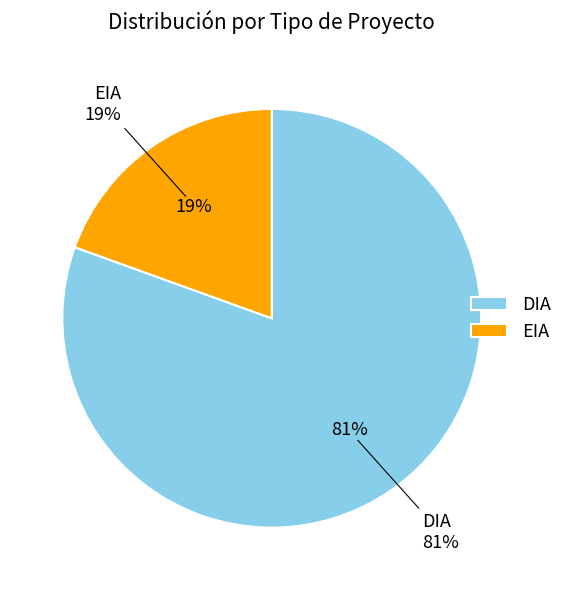

Count the number of slices in the pie.

2